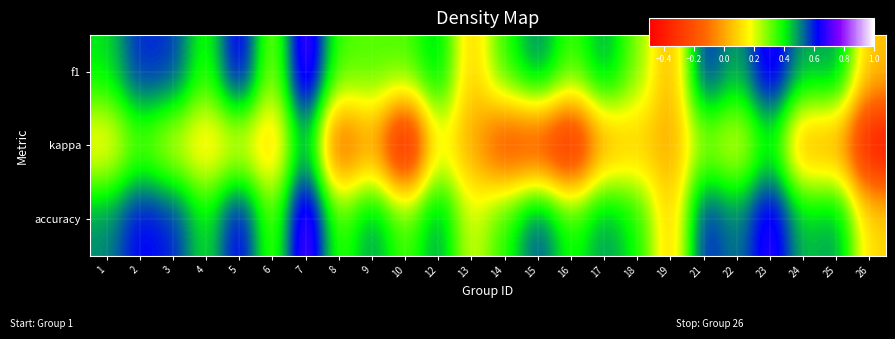

What is the total value across all series at 14?

0.5